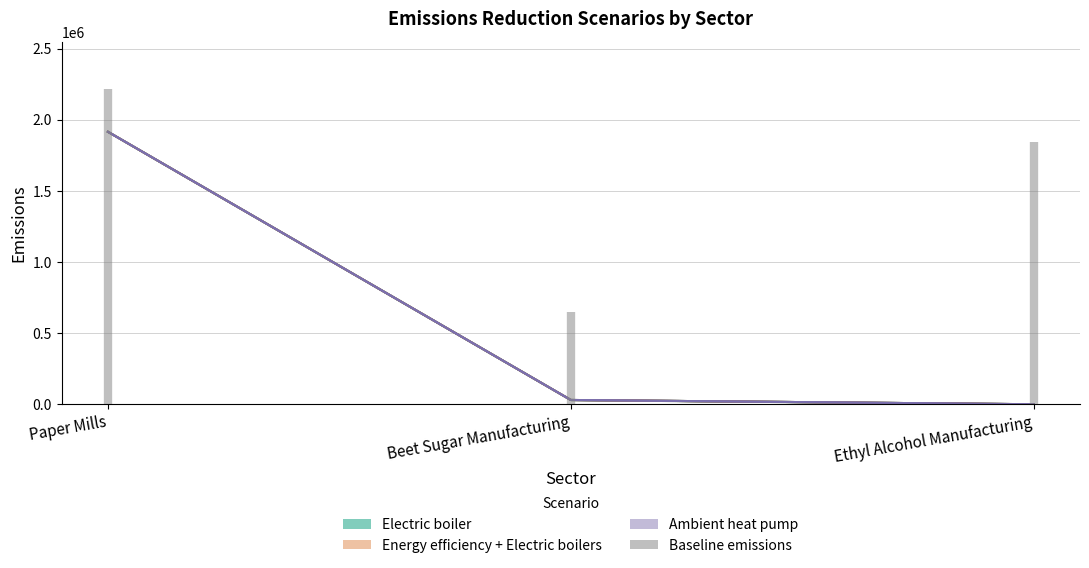

What is the sum of all Ambient heat pump (best case) values?

1945602